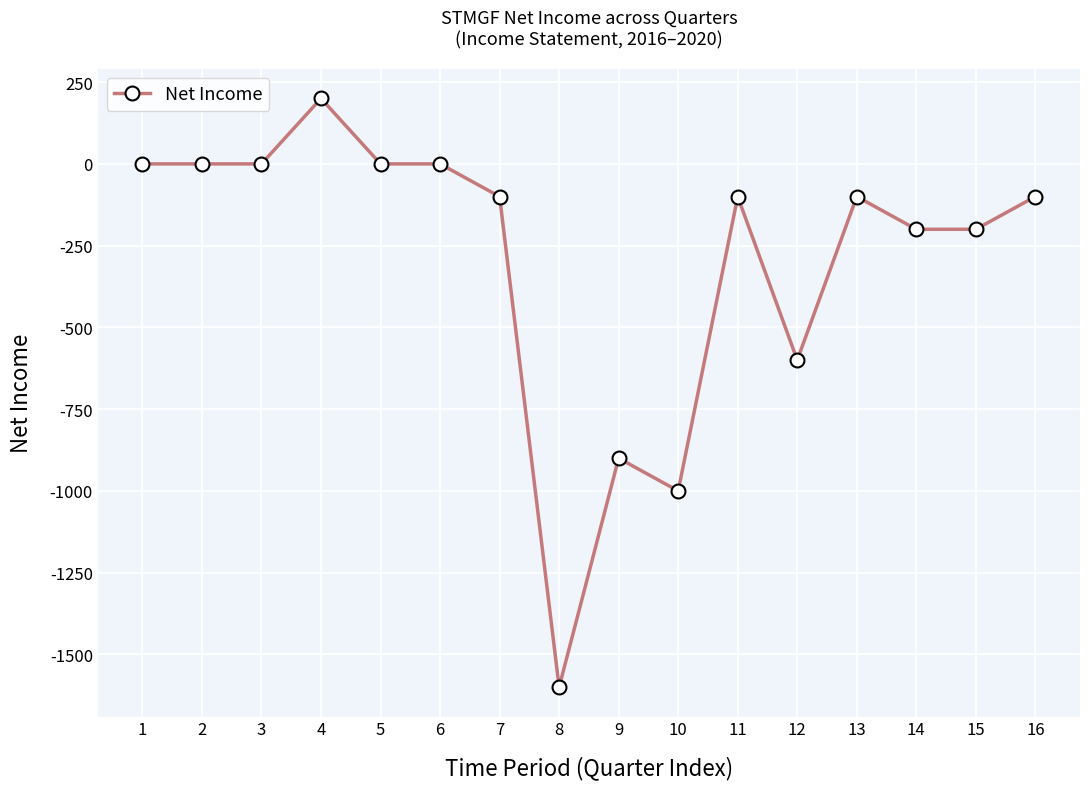

What is the maximum value shown in the chart?

200